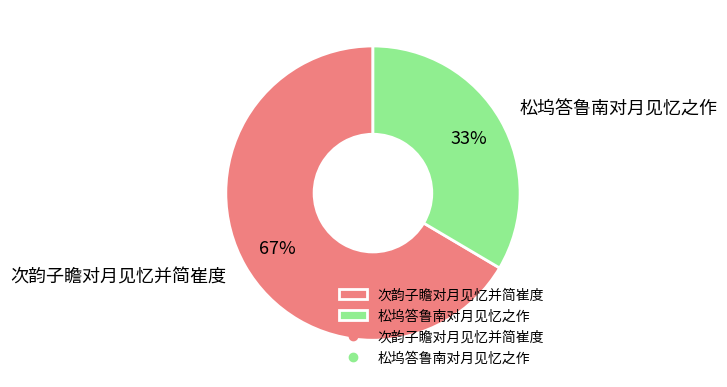

To the nearest percent, what portion does 次韵子瞻对月见忆并简崔度 represent?

67%